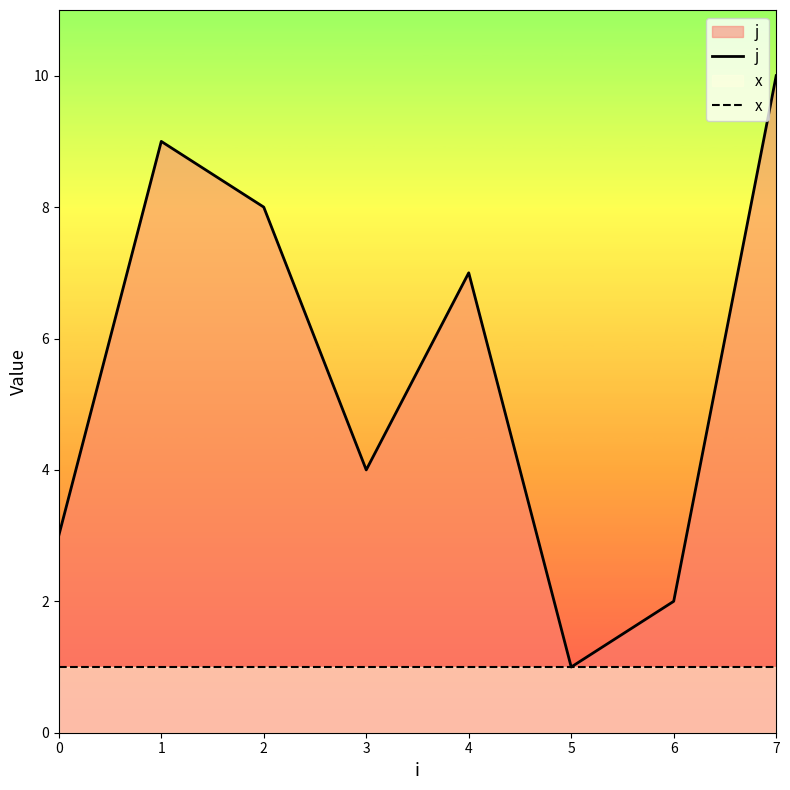

What is the sum of the j values at 7 and 4?

17